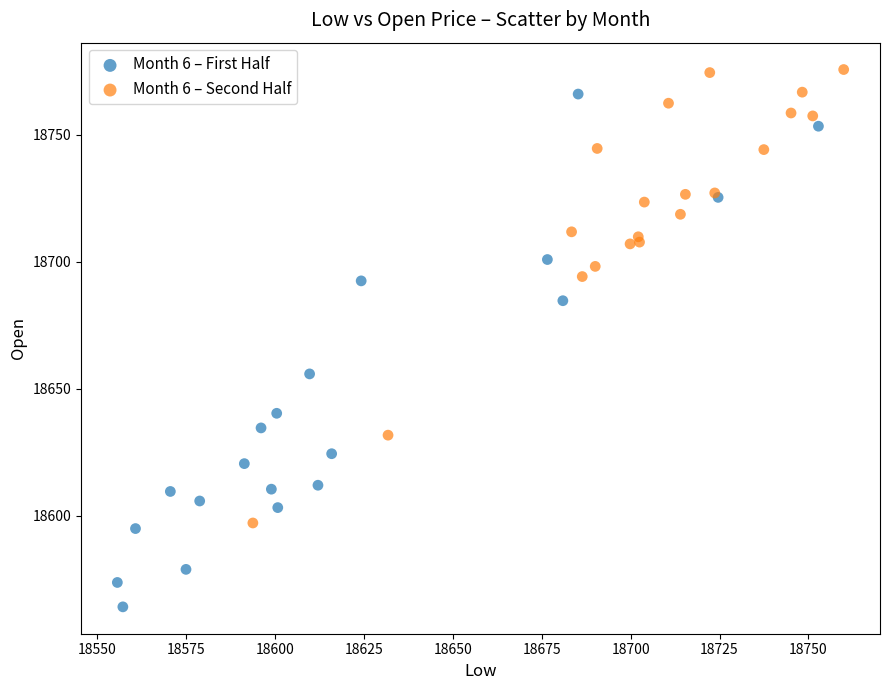

Which series reaches the minimum Y coordinate?

Month 6 – First Half